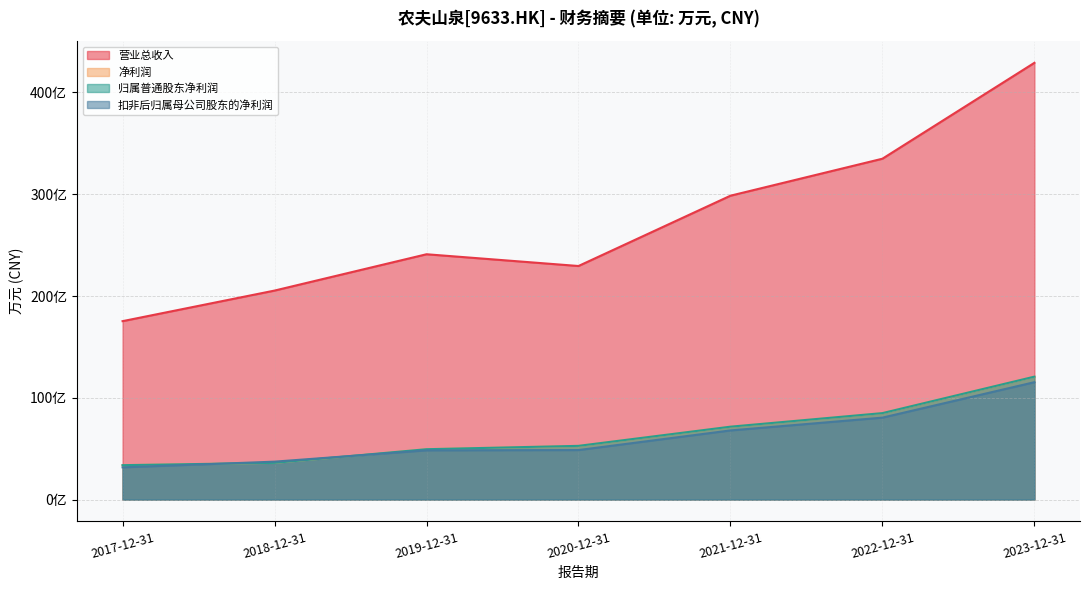

List the labels in order of 净利润 value, smallest first.

2017-12-31, 2018-12-31, 2019-12-31, 2020-12-31, 2021-12-31, 2022-12-31, 2023-12-31